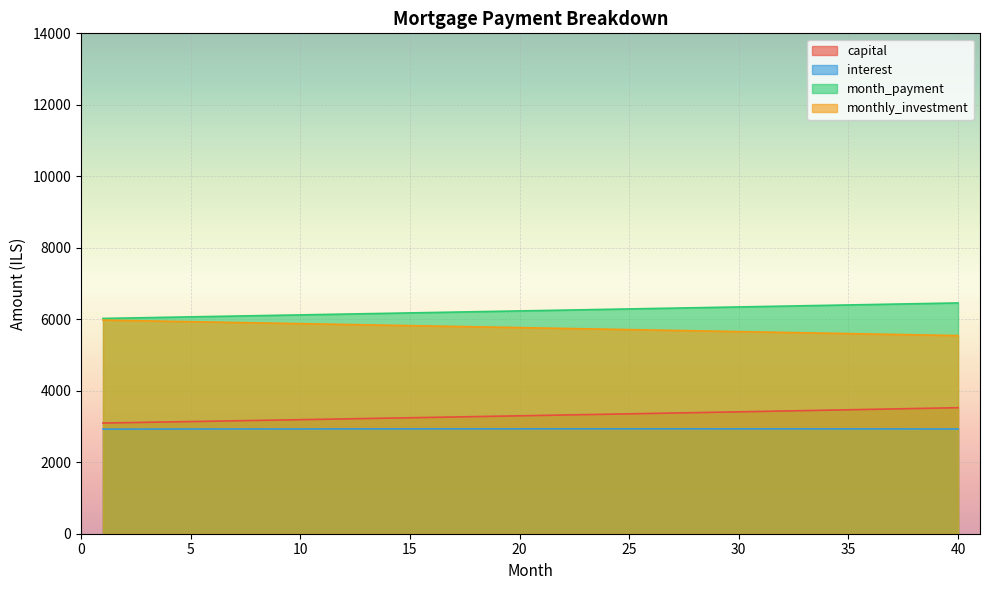

Reading left to right, list all the values displayed in this chart.

capital: 3096.7	3107.0	3117.4	3127.8	3138.2	3148.7	3159.2	3169.7	3180.3	3190.9	3201.5	3212.2	3222.9	3233.6	3244.4	3255.2	3266.1	3276.9	3287.9	3298.8	3309.8	3320.9	3331.9	3343.0	3354.2	3365.4	3376.6	3387.8	3399.1	3410.4	3421.8	3433.2	3444.7	3456.2	3467.7	3479.2	3490.8	3502.5	3514.1	3525.9
interest: 2926.4	2927.1	2927.8	2928.4	2929.0	2929.6	2930.1	2930.6	2931.1	2931.6	2932.0	2932.4	2932.8	2933.2	2933.5	2933.8	2934.0	2934.2	2934.4	2934.6	2934.7	2934.8	2934.9	2934.9	2934.9	2934.9	2934.8	2934.7	2934.6	2934.4	2934.2	2934.0	2933.7	2933.4	2933.1	2932.7	2932.3	2931.9	2931.4	2930.9
month_payment: 6023.1	6034.1	6045.1	6056.2	6067.2	6078.2	6089.3	6100.3	6111.4	6122.5	6133.5	6144.6	6155.7	6166.8	6177.9	6189.0	6200.1	6211.2	6222.3	6233.4	6244.5	6255.7	6266.8	6277.9	6289.1	6300.2	6311.4	6322.5	6333.7	6344.9	6356.0	6367.2	6378.4	6389.6	6400.8	6411.9	6423.1	6434.3	6445.5	6456.7
monthly_investment: 5976.9	5965.9	5954.9	5943.8	5932.8	5921.8	5910.7	5899.7	5888.6	5877.5	5866.5	5855.4	5844.3	5833.2	5822.1	5811.0	5799.9	5788.8	5777.7	5766.6	5755.5	5744.3	5733.2	5722.1	5710.9	5699.8	5688.6	5677.5	5666.3	5655.1	5644.0	5632.8	5621.6	5610.4	5599.2	5588.1	5576.9	5565.7	5554.5	5543.3